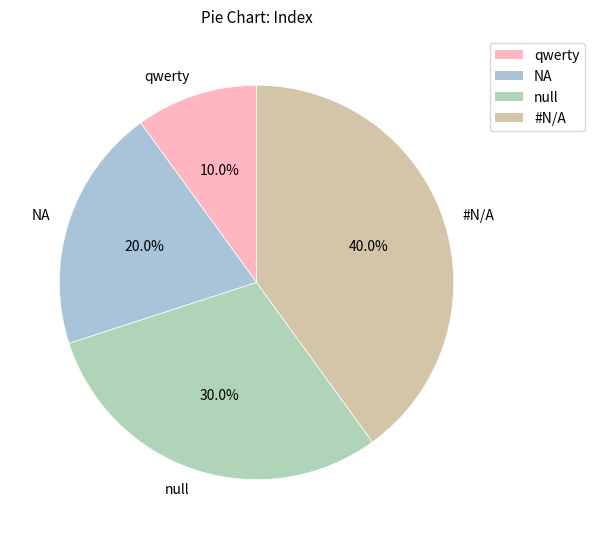

Which has a higher value, #N/A or null?

#N/A